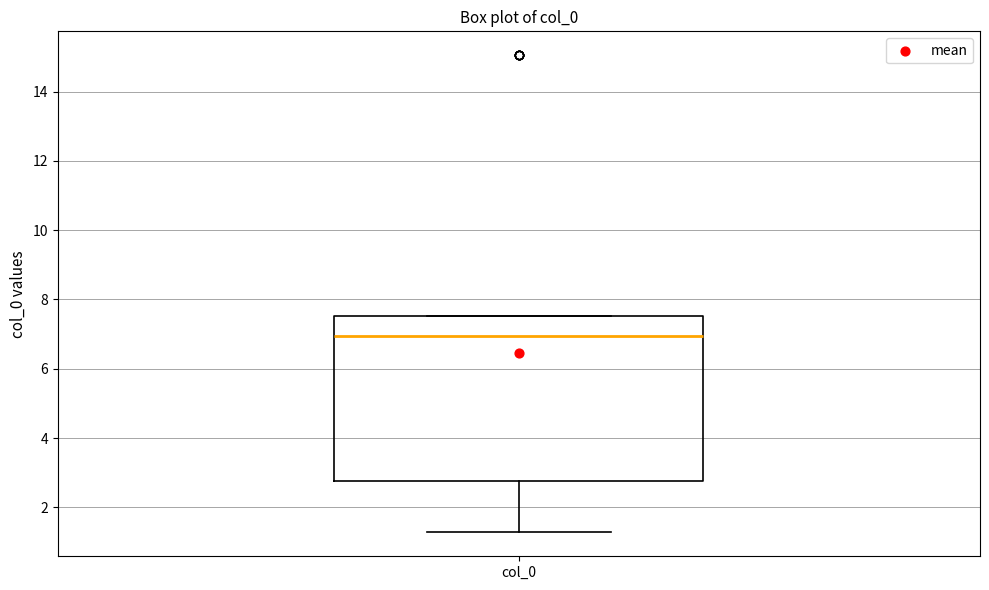

Transcribe this box plot: give where the median line is, the range the box spans, and where the two whiskers end, as read against the y-axis. The values are not printed on the chart, so give them approximately, as read against the axis.

median 7.0, box 2.8 to 7.6, whiskers 1.2 to 7.6